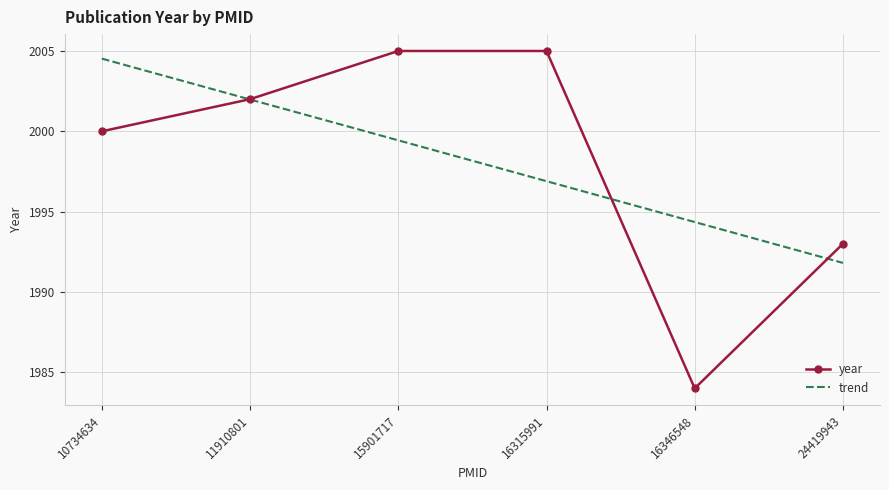

Is the value of year at 16315991 greater than the value of trend at 16315991?

Yes